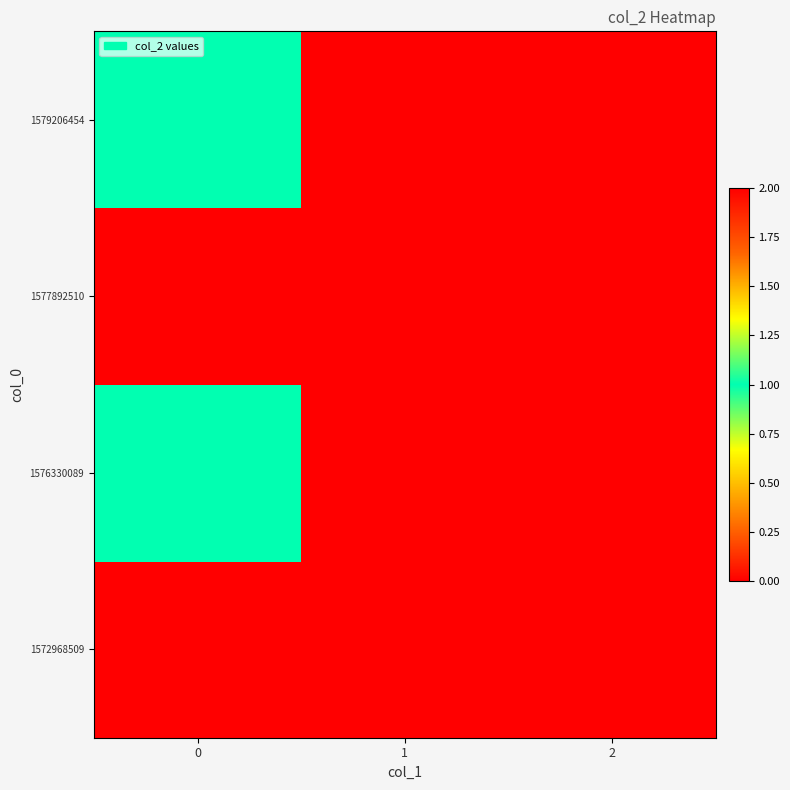

Which series has the largest total across all categories?

row_2